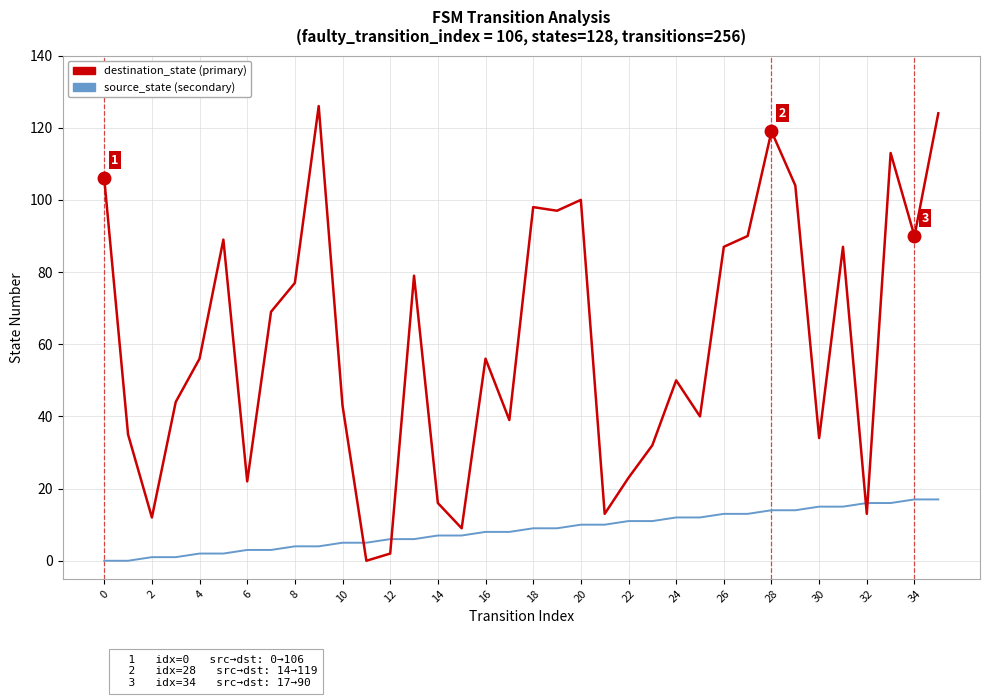

What is the greatest value displayed?

126